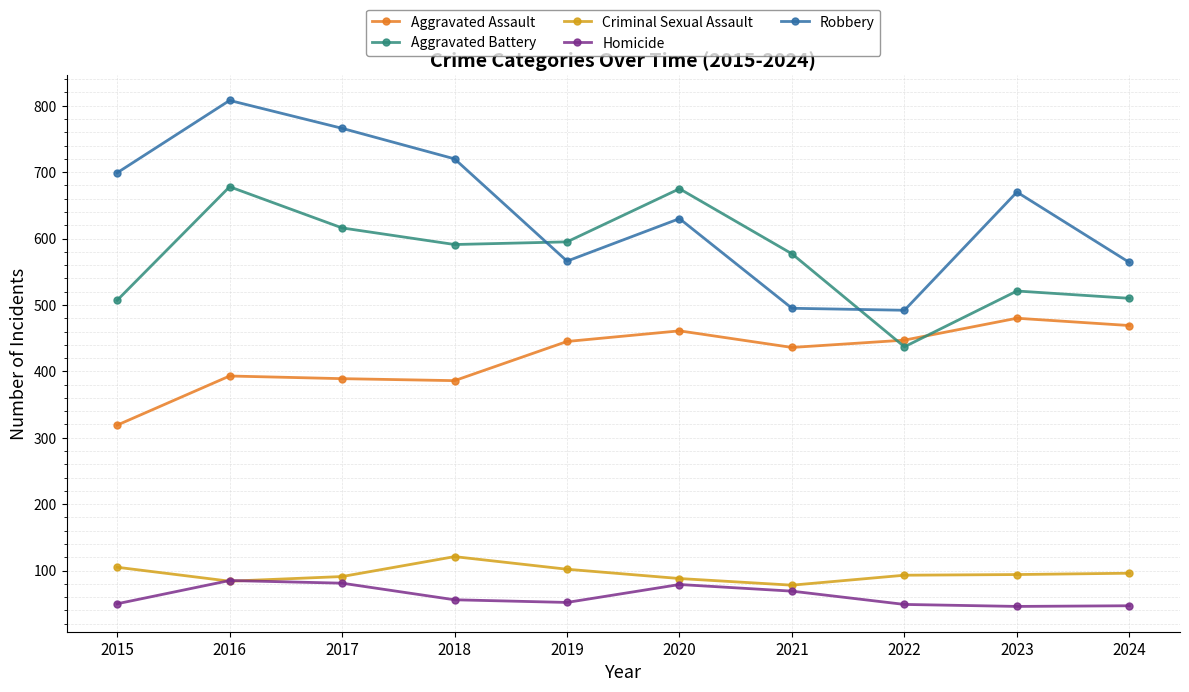

Which series ends up on top after the final intersection of Aggravated Assault and Aggravated Battery?

Aggravated Battery